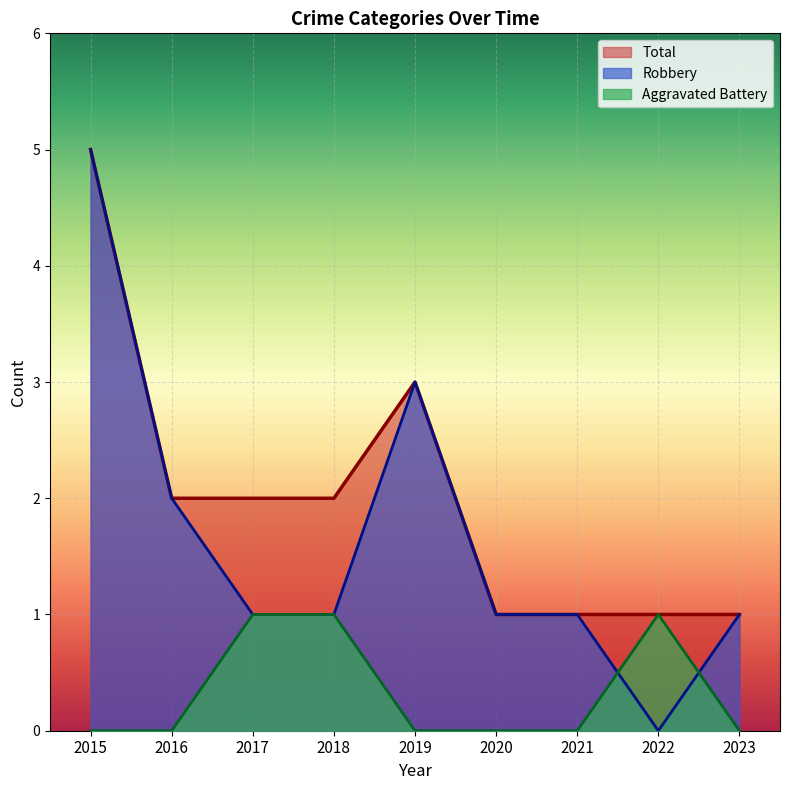

At which label does Total reach its peak?

2015